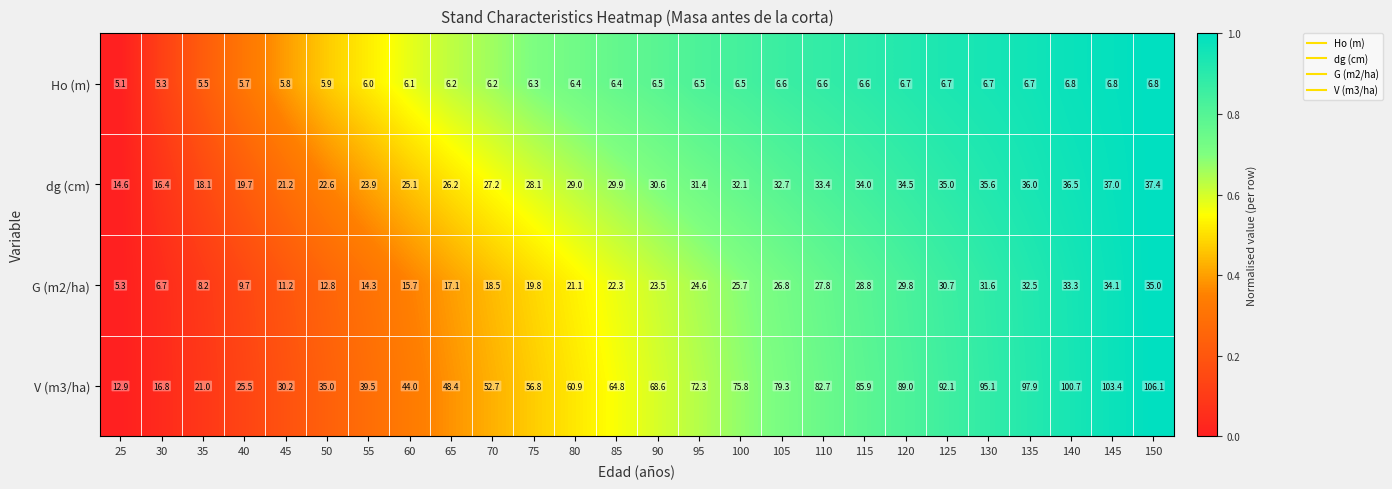

The value of G (m2/ha) at 30 is 2.7. True or false?

False